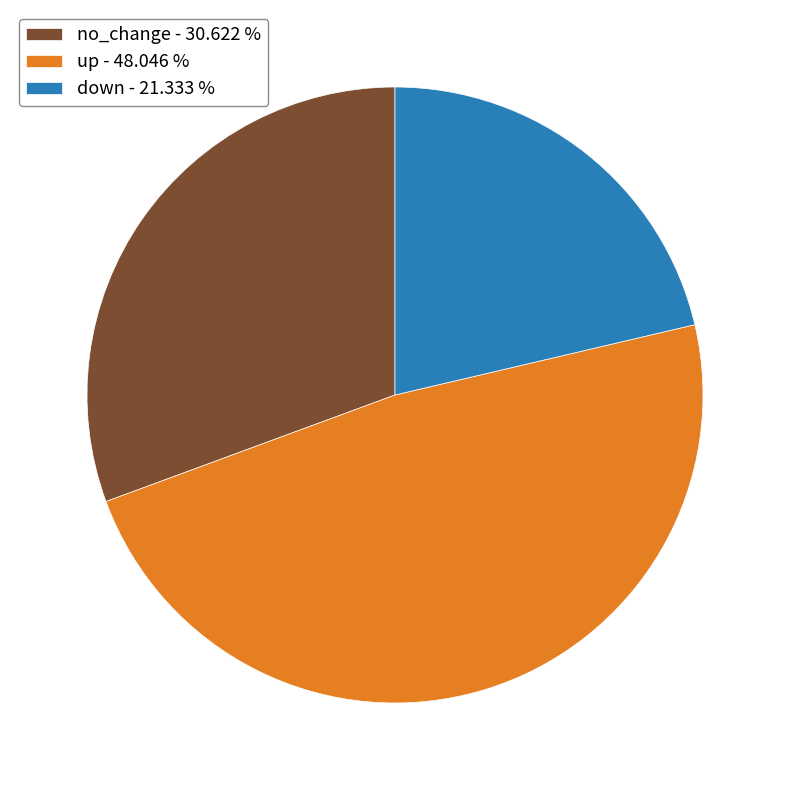

Which slice is the smallest?

down - 21.333 %